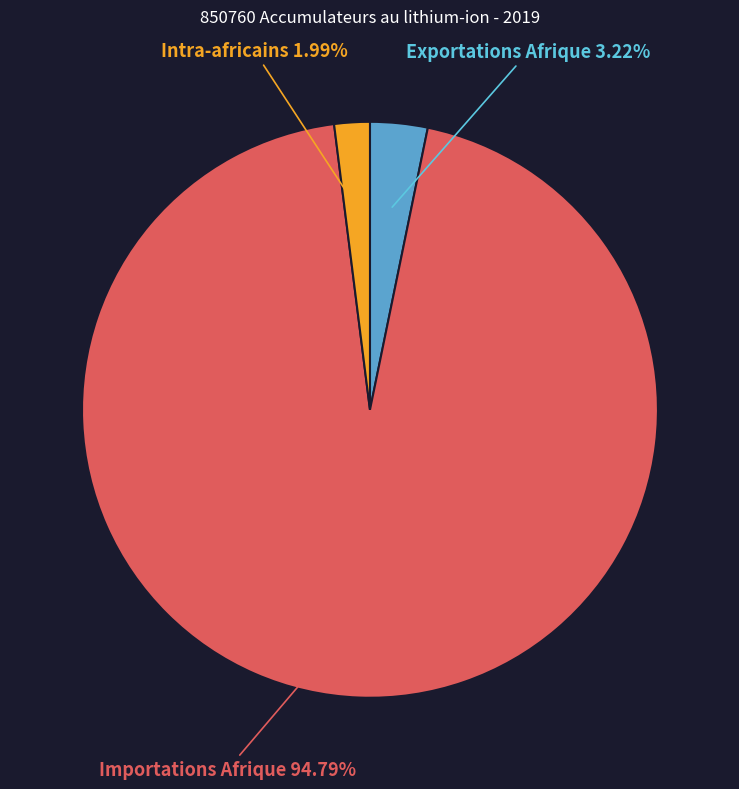

To the nearest percent, what is the combined percentage of Intra-africains and Importations Afrique?

97%